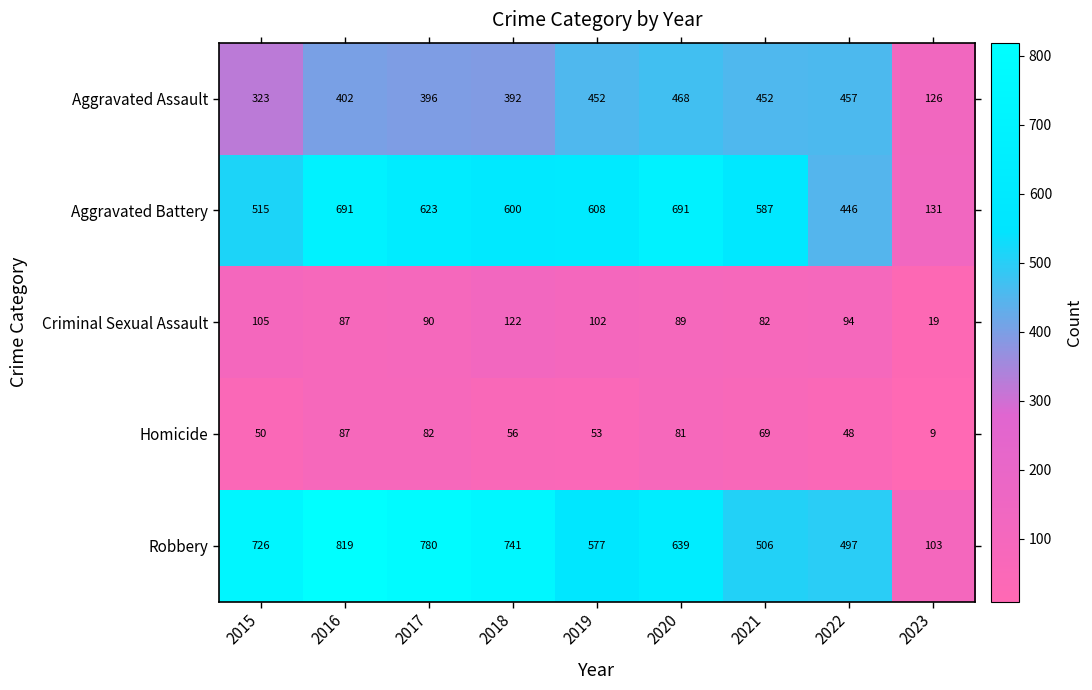

Count the number of categories in the chart.

9